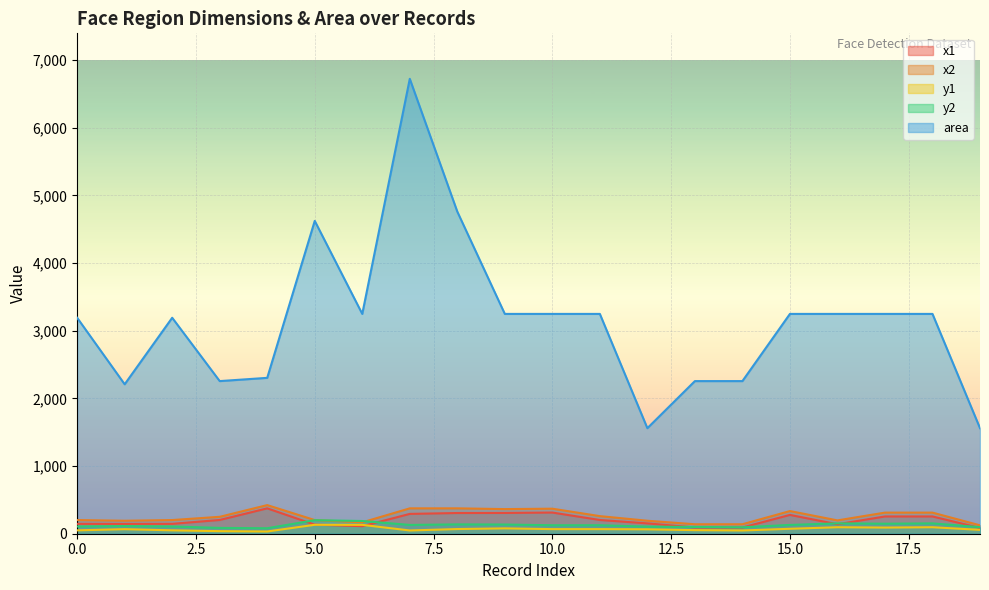

The area series shows 3249 at 16. True or false?

True